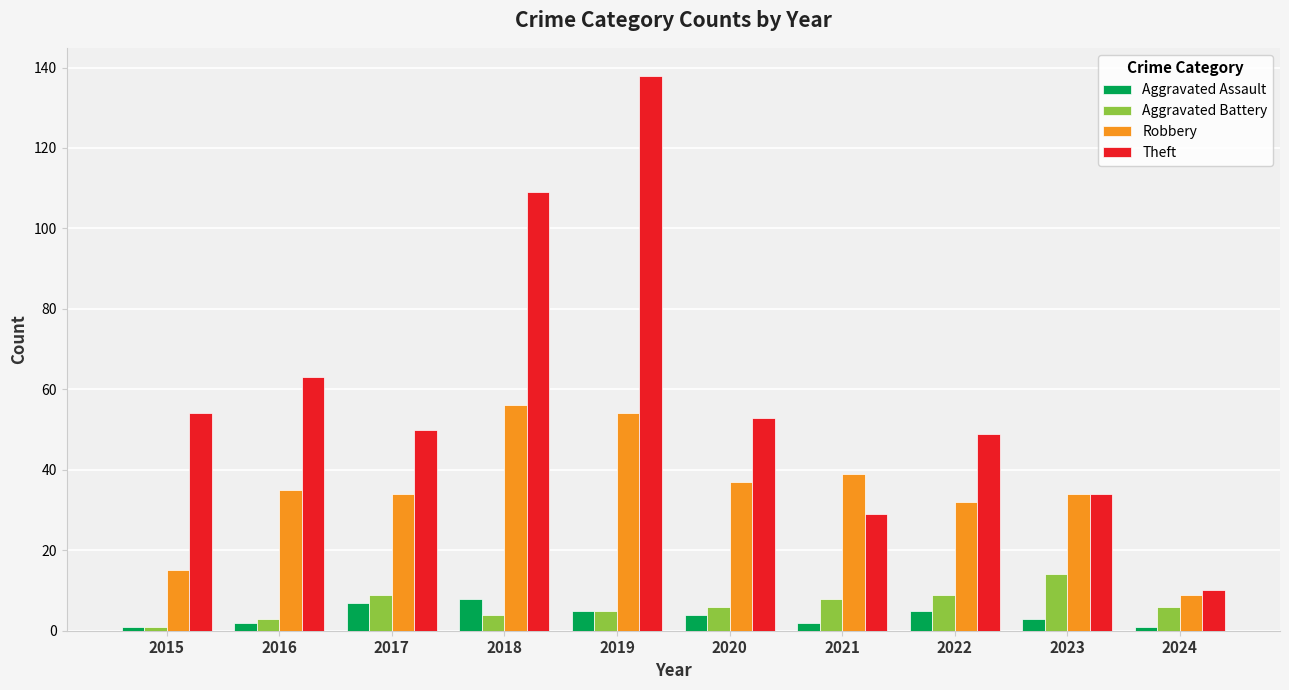

True or false: Aggravated Battery has a value of 6 at 2024.

True